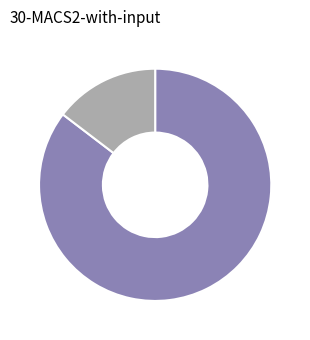

Does any single category account for the majority?

Yes